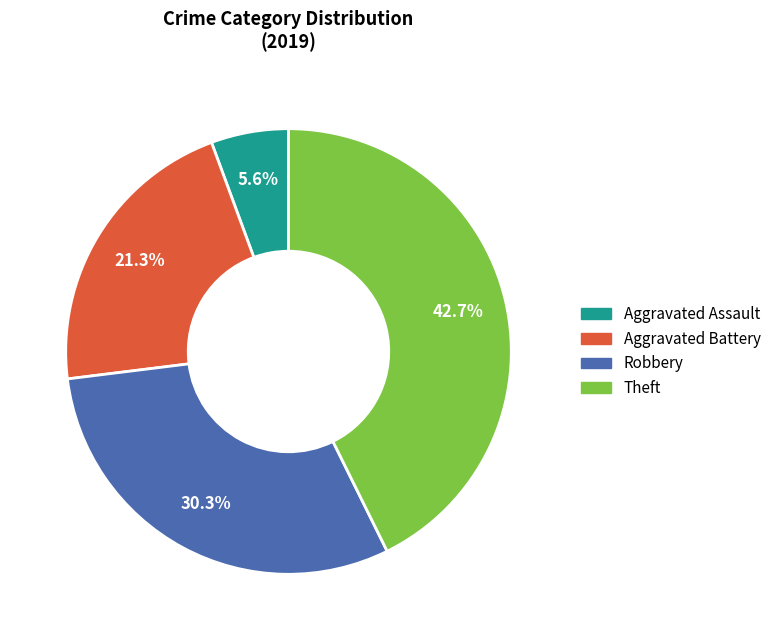

Is it true that Aggravated Battery is 32% of the pie?

False